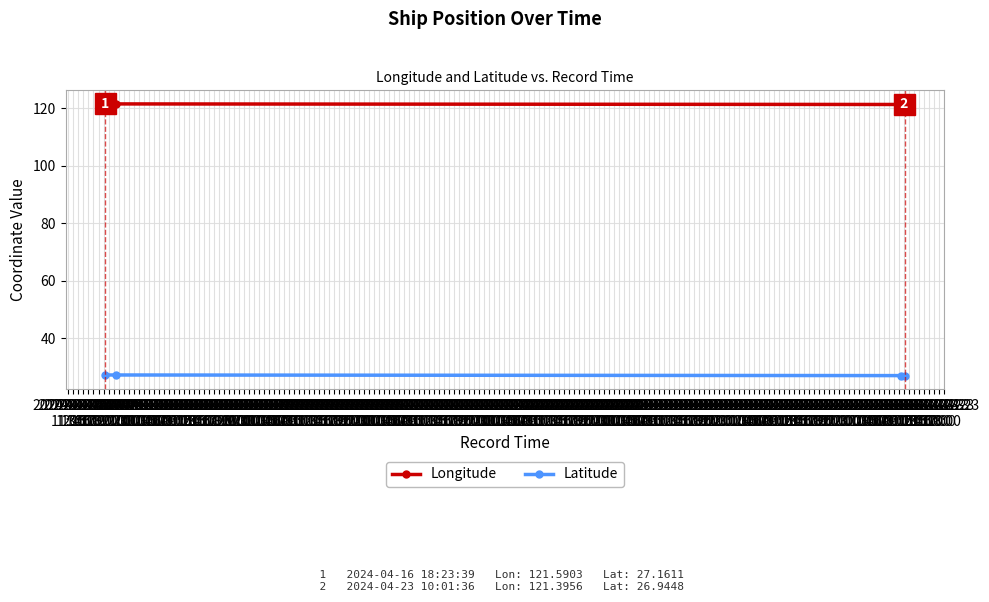

What is the difference between the maximum and second lowest values in the Longitude series?

0.2